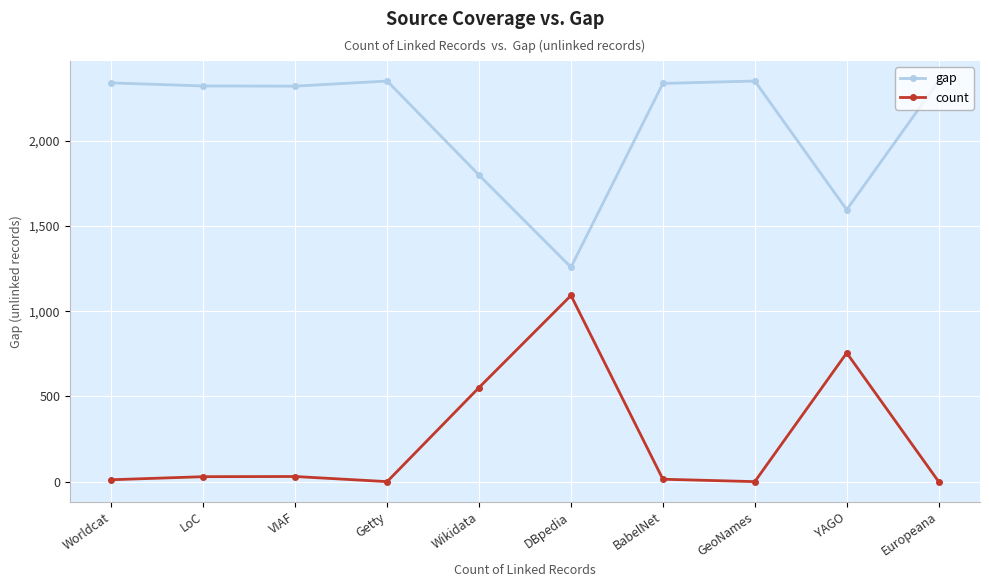

True or false: count and gap cross at least once.

False